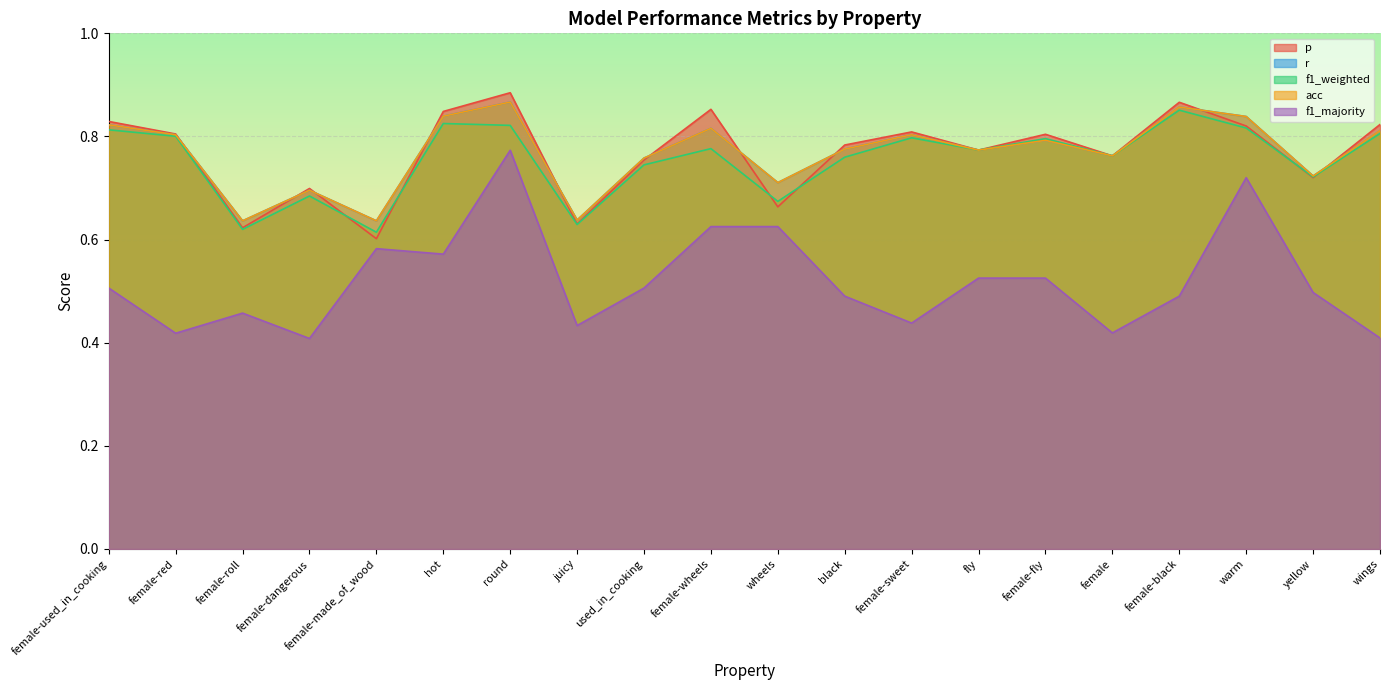

What is the minimum value shown in the chart?

0.4